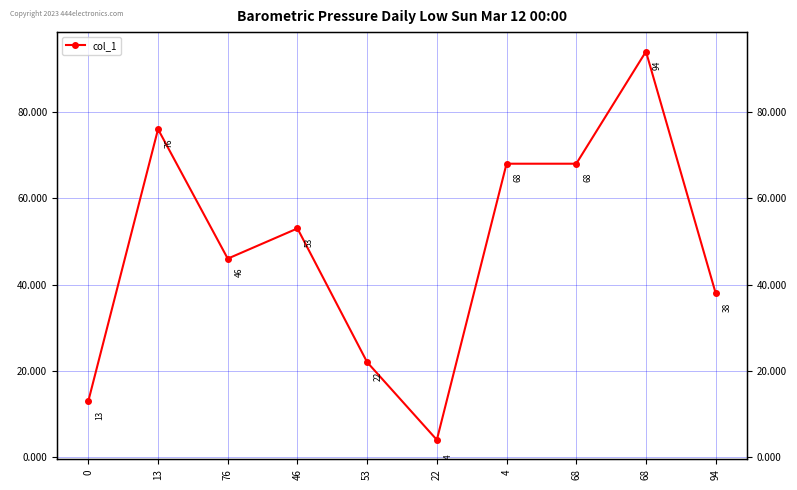

Which label corresponds to the smallest value in the chart?

22